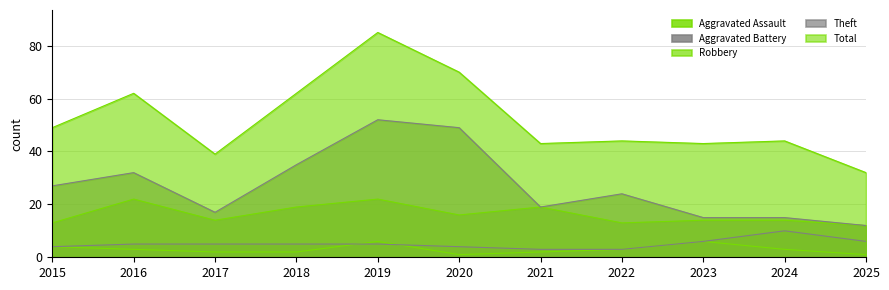

Does the chart have visible grid lines?

Yes